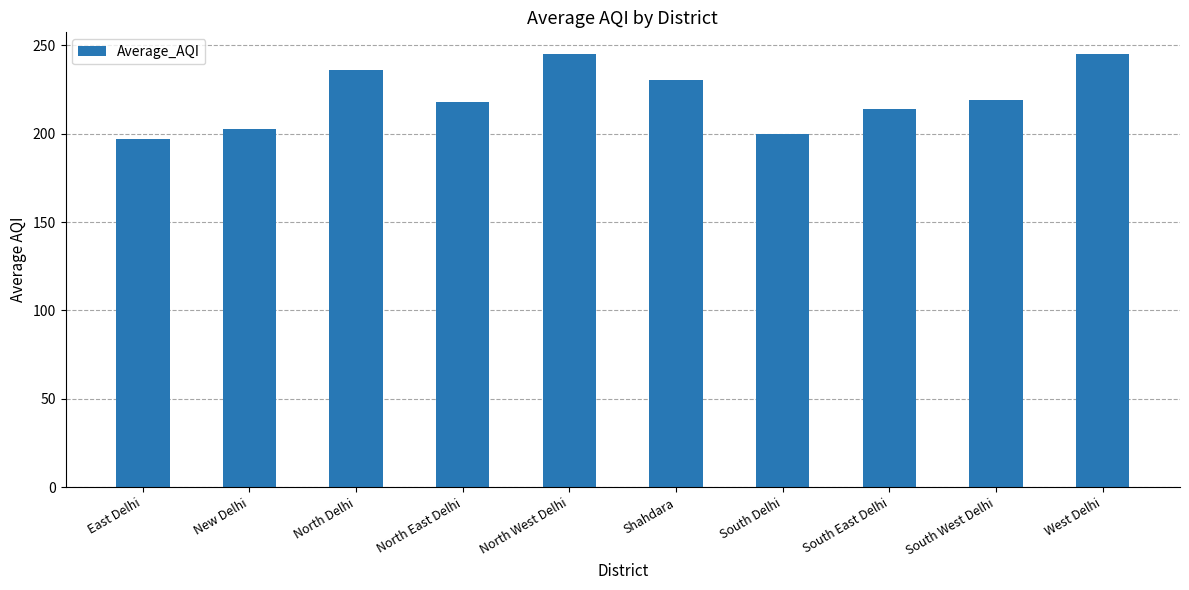

What is the value of the 5th bar from the left?

245.1